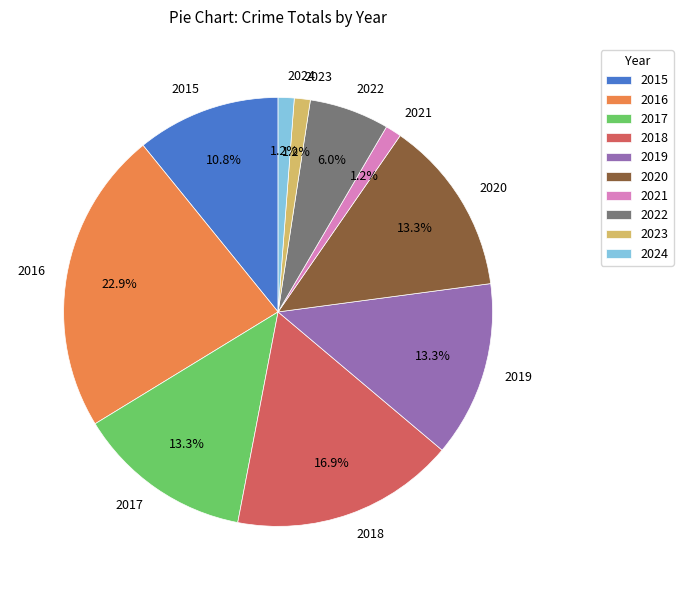

Does 2015 represent more than half of the total?

No